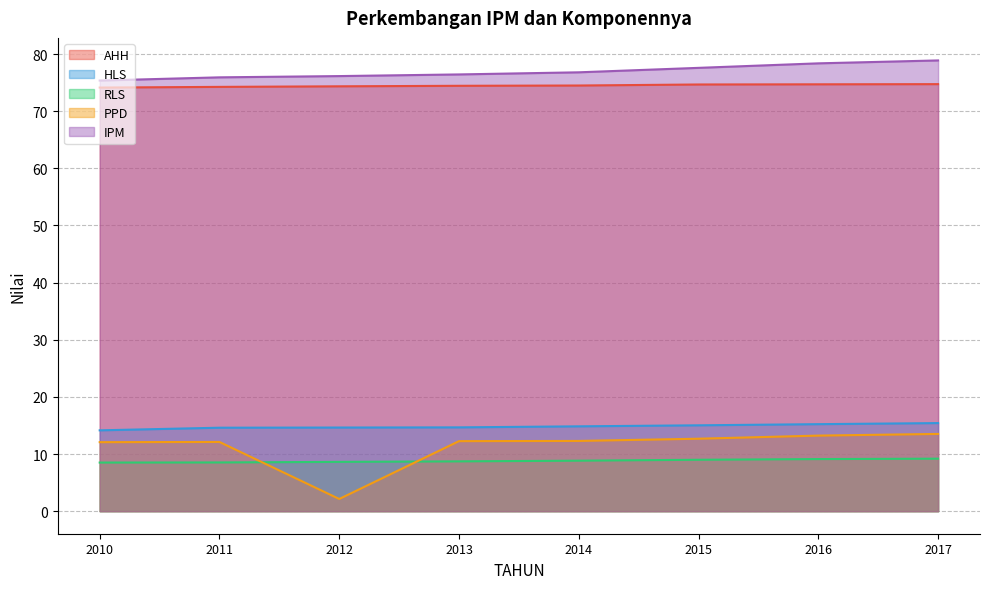

Which series has the widest spread of values?

PPD